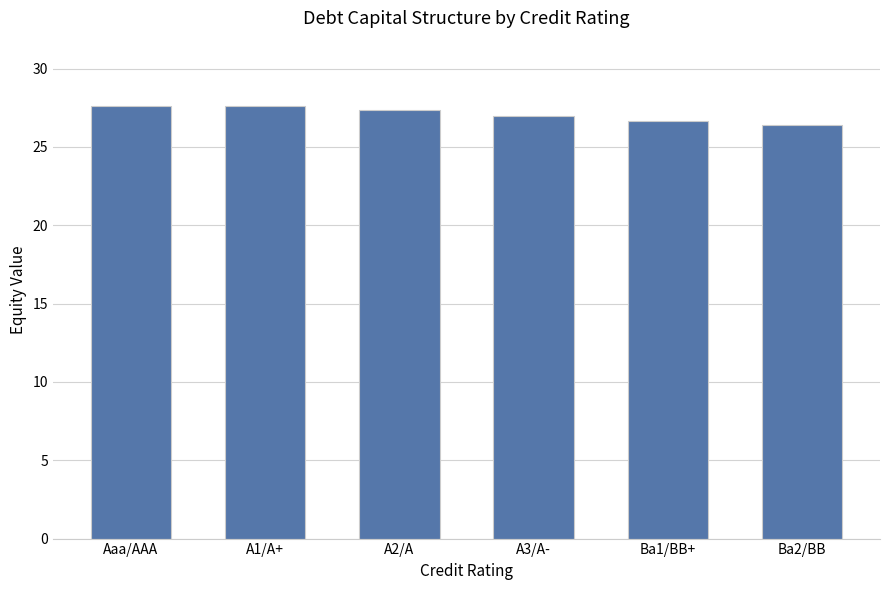

Reading left to right, list all the values displayed in this chart.

Aaa/AAA=27.6	A1/A+=27.6	A2/A=27.4	A3/A-=27.0	Ba1/BB+=26.6	Ba2/BB=26.4